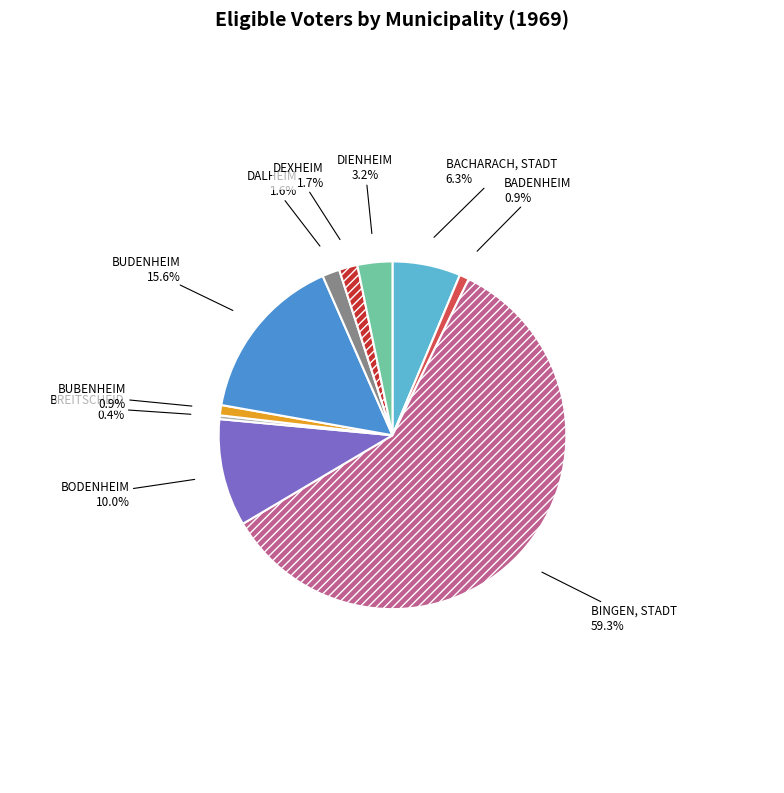

The BUBENHEIM slice represents 11% of the pie. True or false?

False